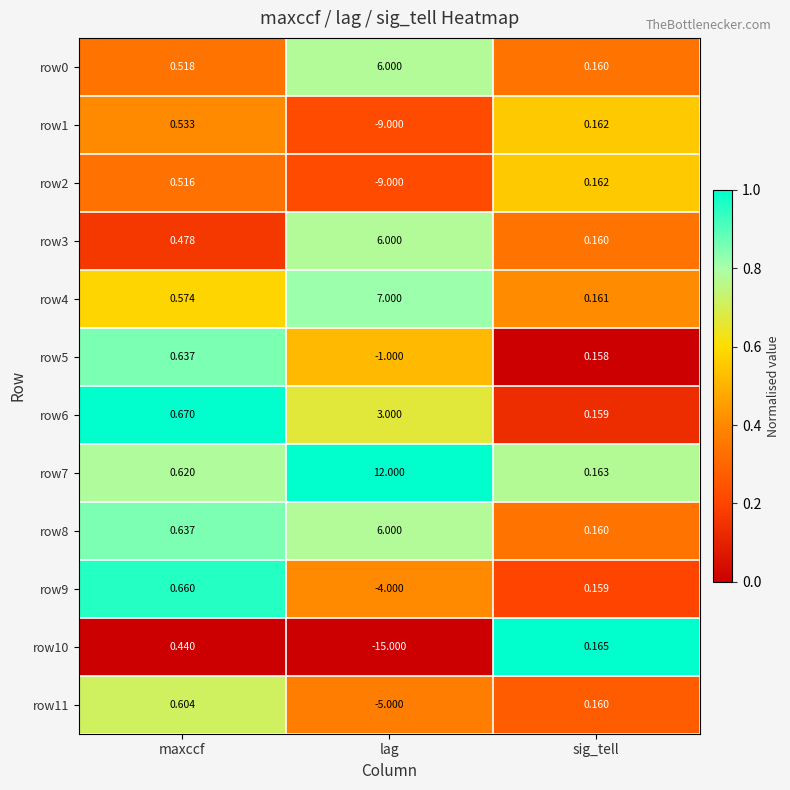

Between maxccf and sig_tell, which series saw the biggest shift?

row6